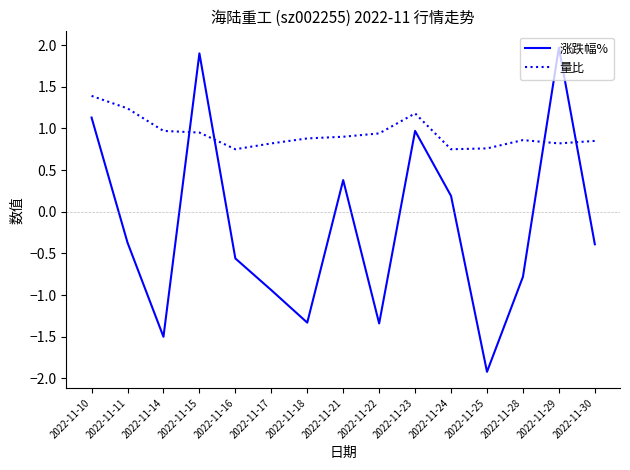

Is the value of 涨跌幅% at 2022-11-16 greater than the value of 量比 at 2022-11-30?

No